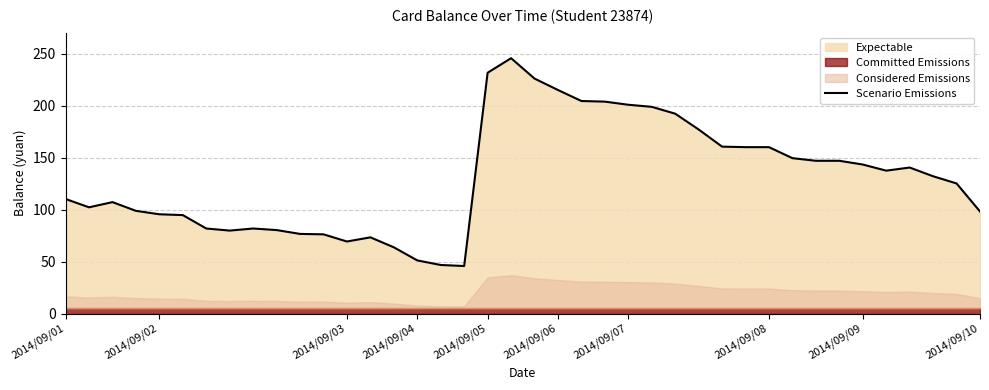

How many interior local valleys (lower than both neighbors) does the data have?

5